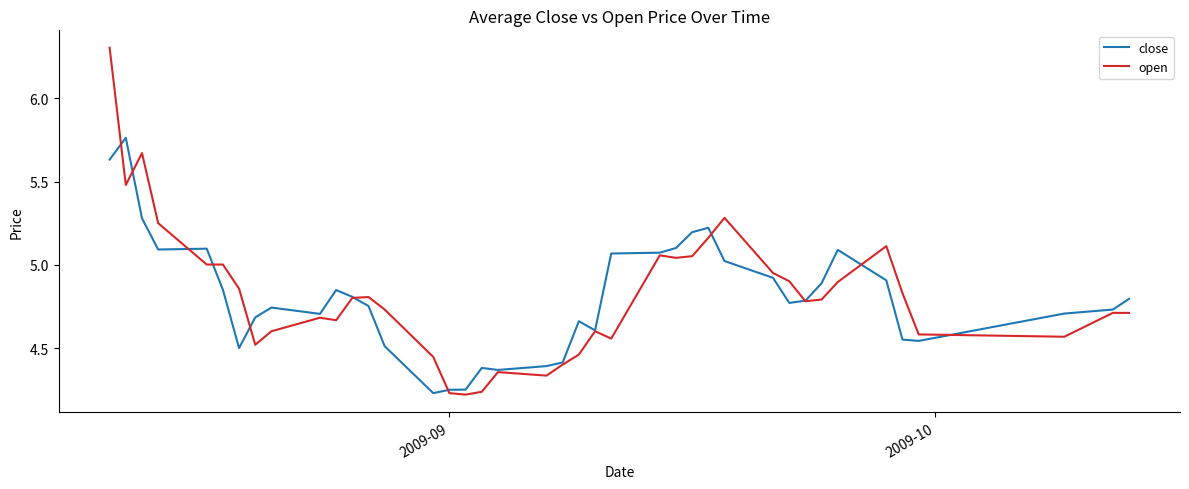

Rank the series by their maximum value, from lowest to highest.

close, open